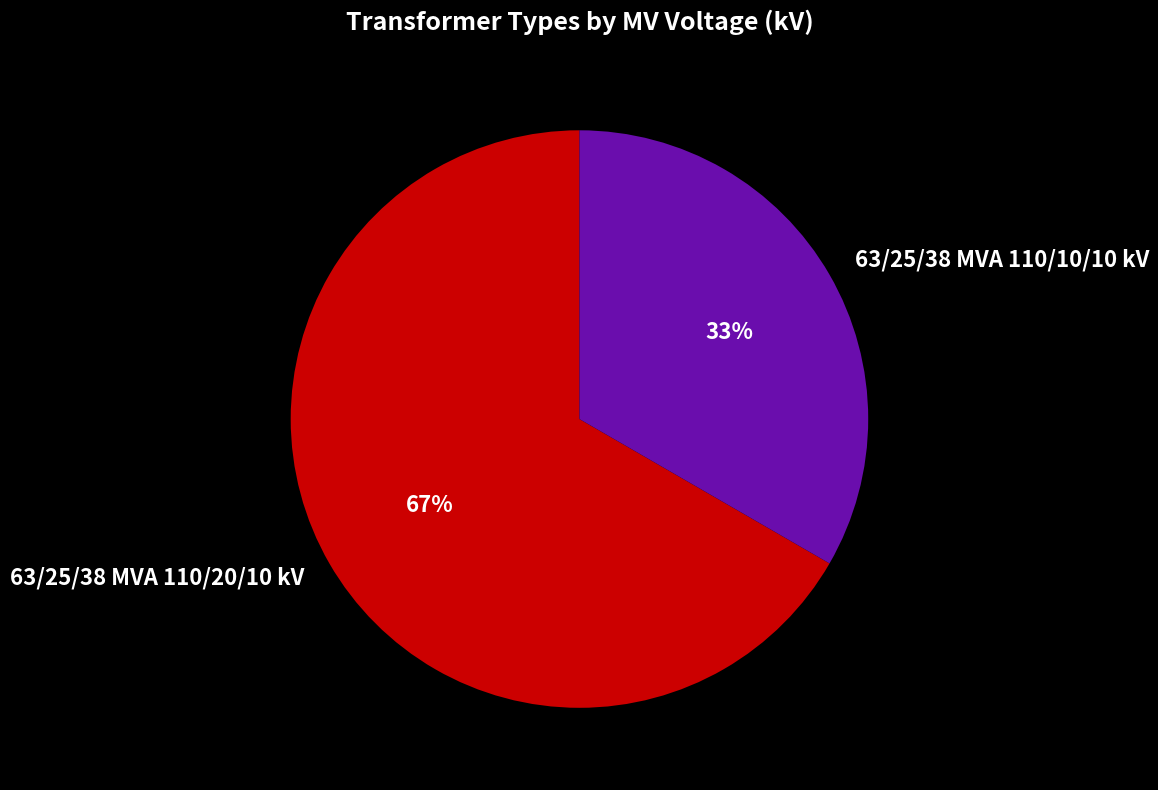

Count the number of slices in the pie.

2